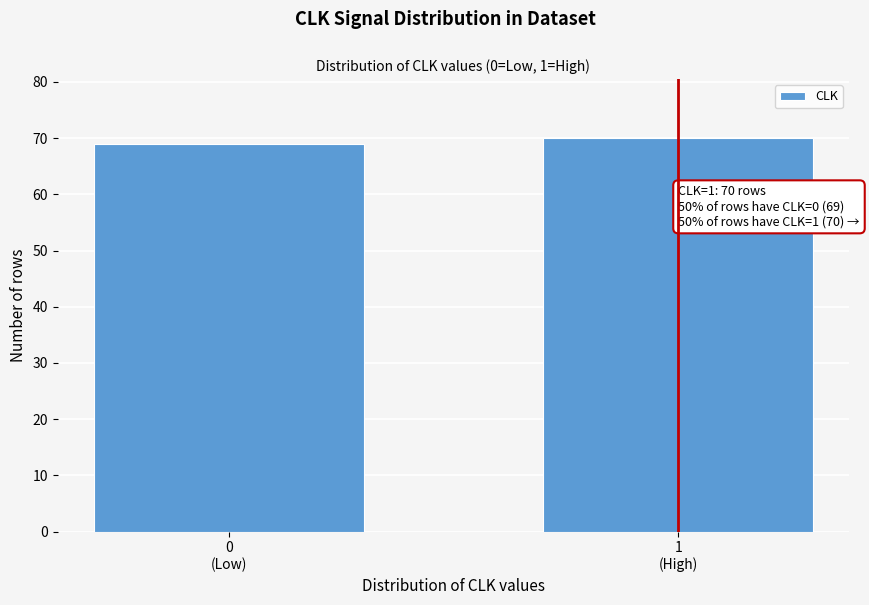

Reading left to right, transcribe all the data shown in this chart.

69	70